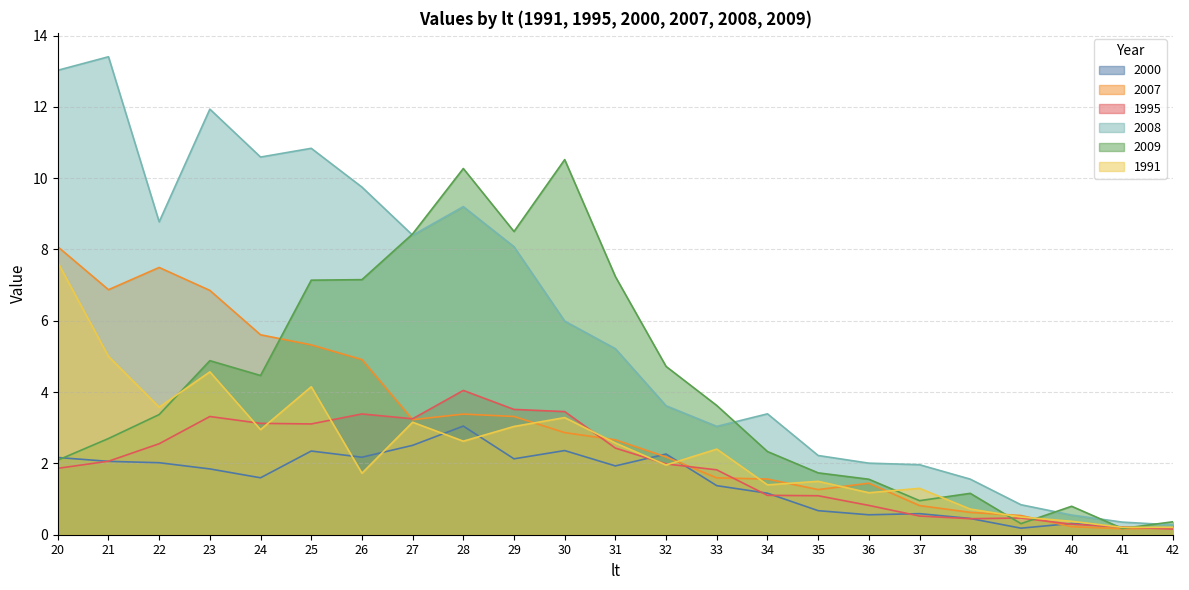

Which has a higher value, 35 or 30?

30